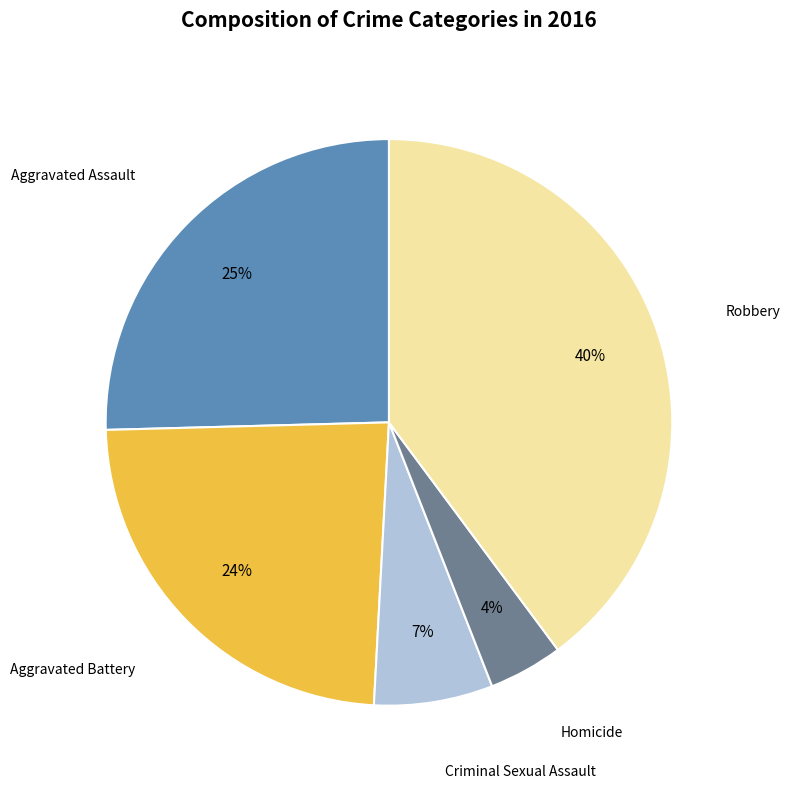

Is there a majority slice in this chart?

No